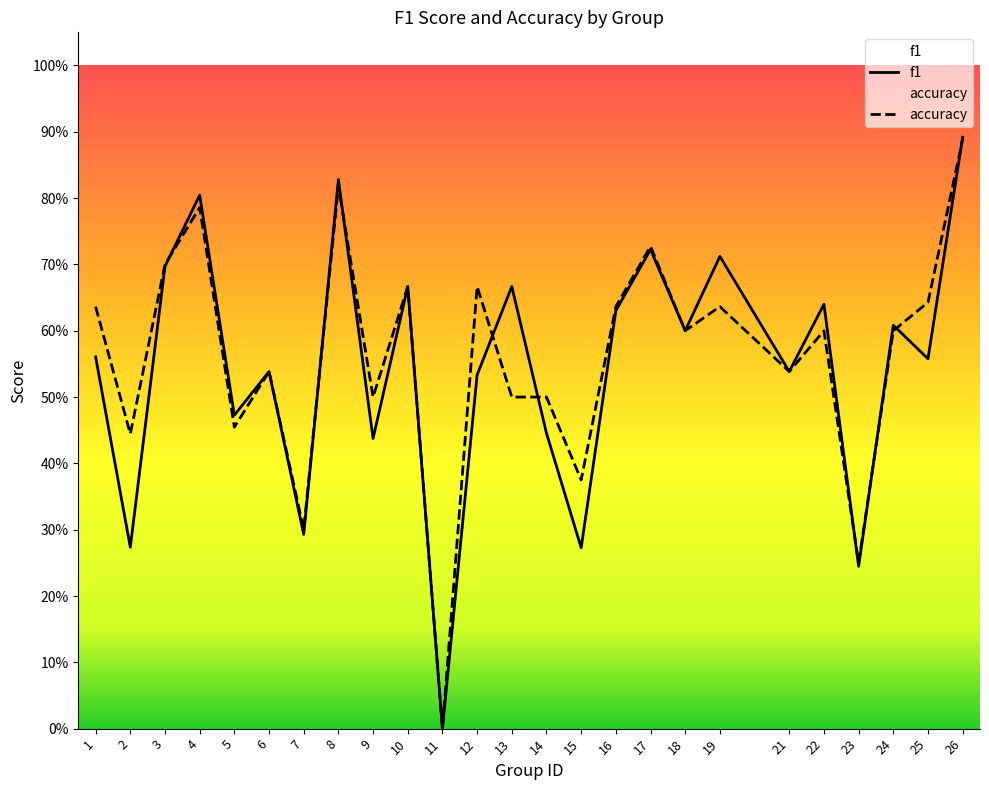

At which label is accuracy closest to 0?

11